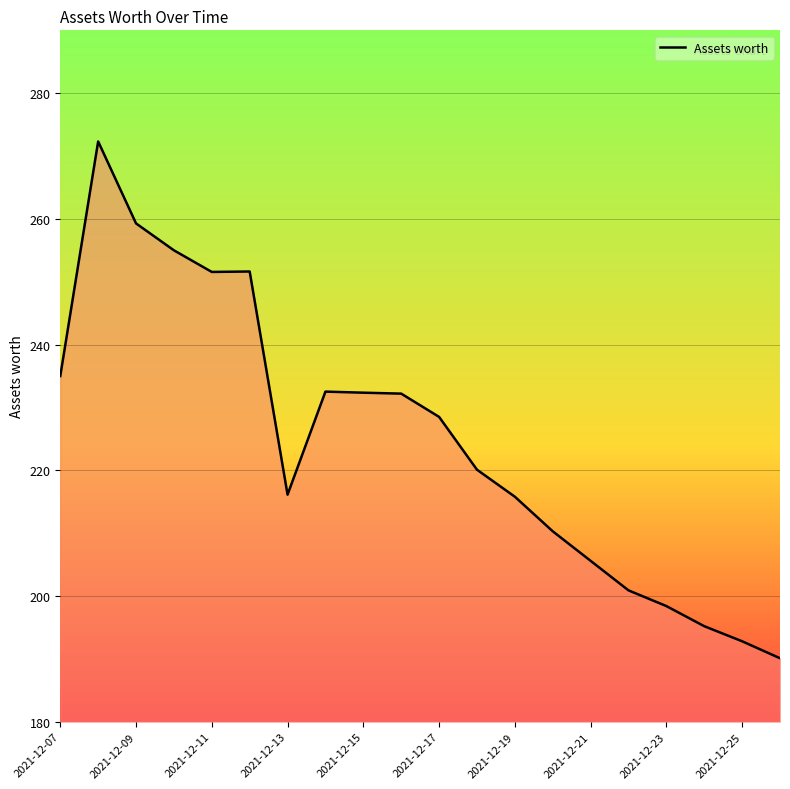

What is the smallest value displayed?

190.1